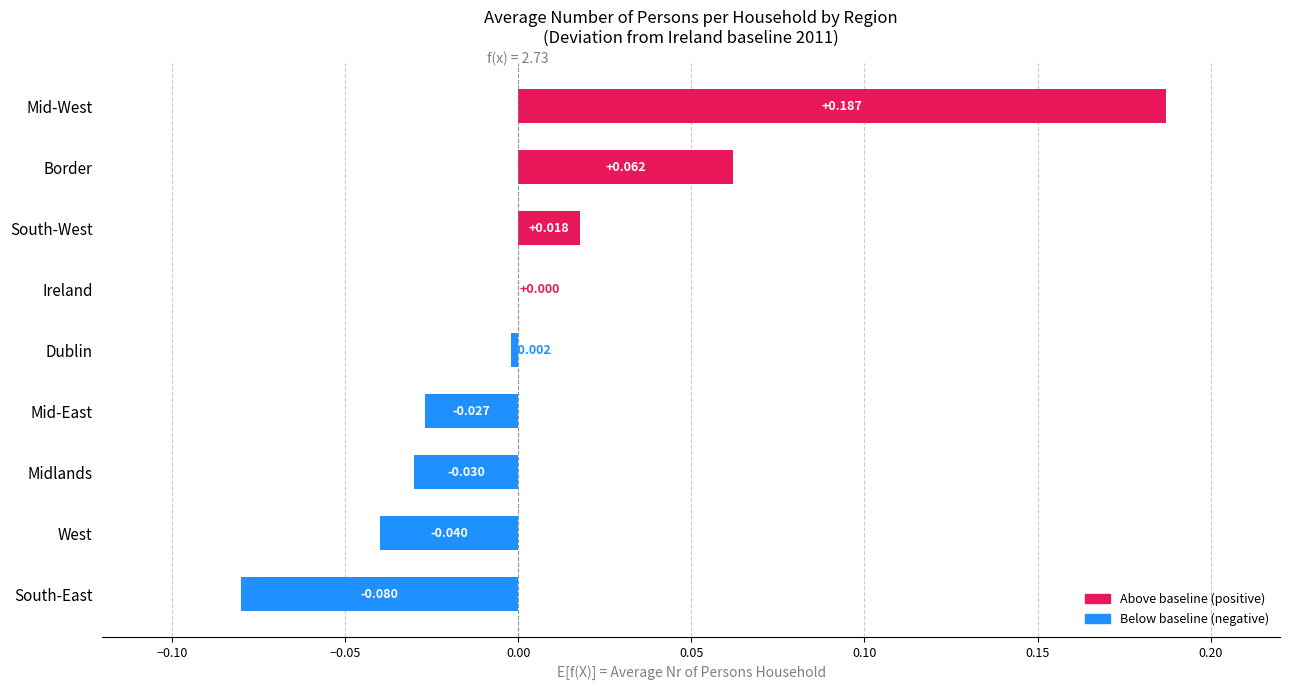

Which label corresponds to the largest value in the chart?

Mid-West